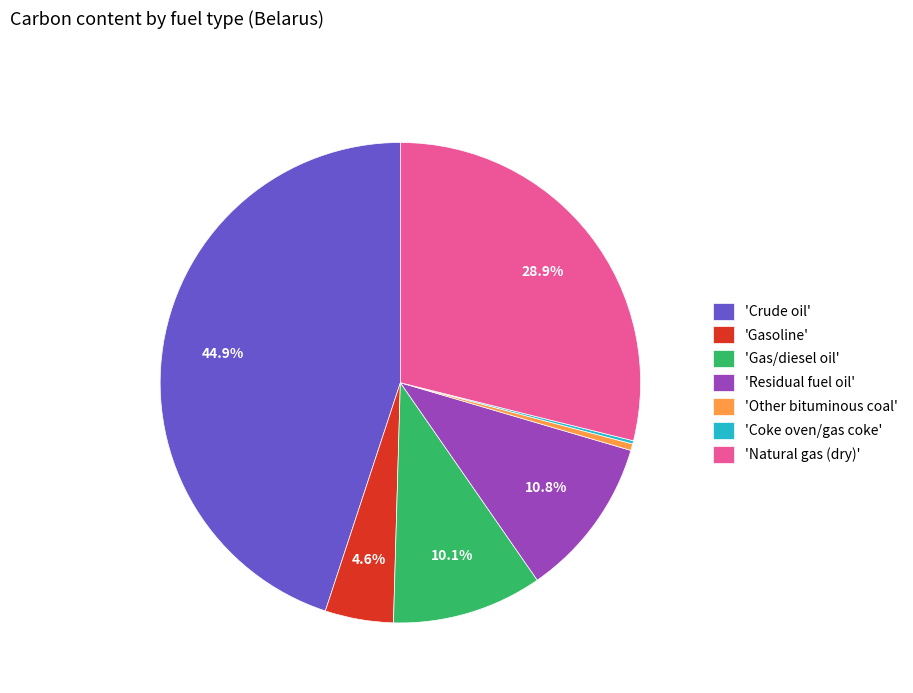

Which slice is the largest?

'Crude oil'